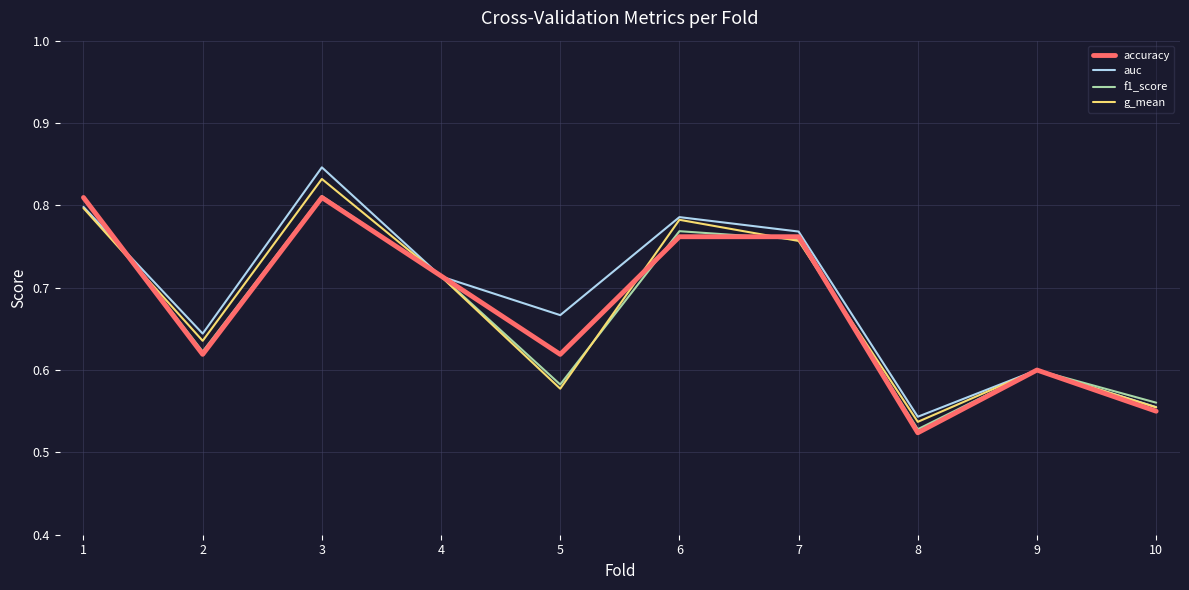

How many lines are shown in the chart?

4